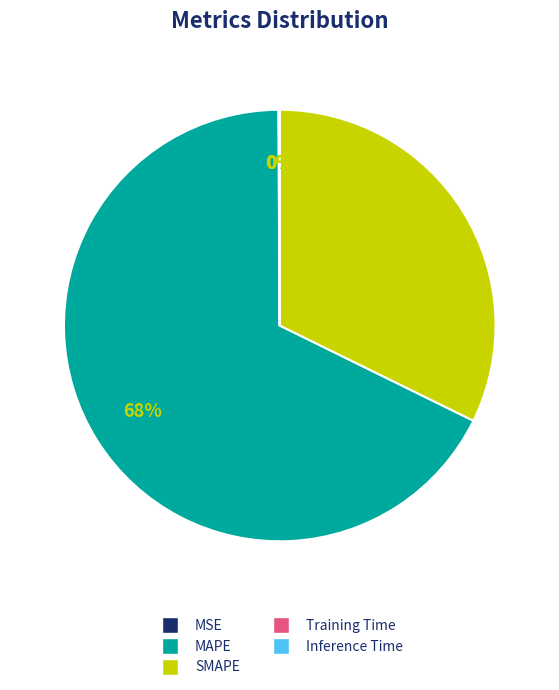

Does any single category account for the majority?

Yes